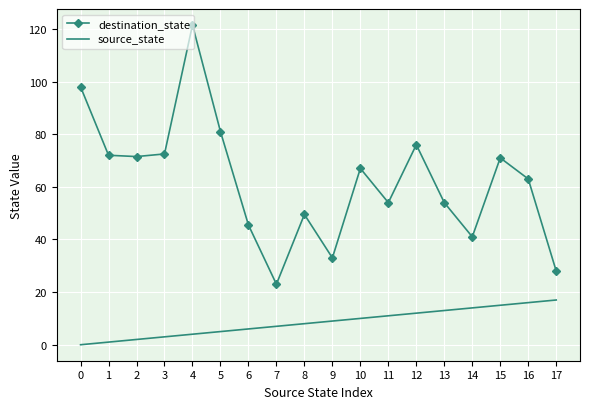

True or false: destination_state and source_state intersect in this chart.

False